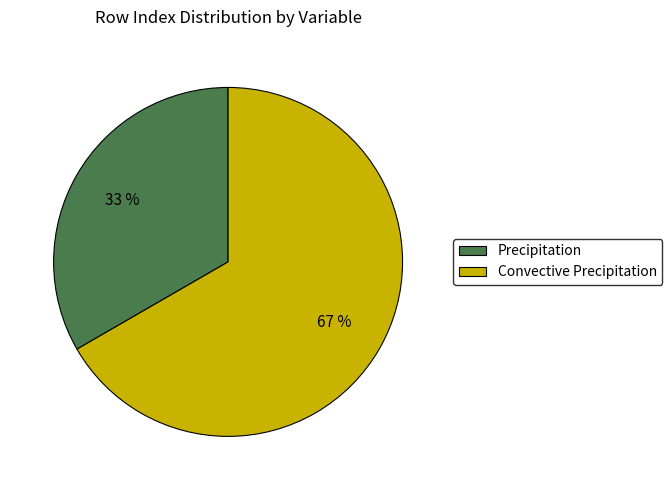

Which has a higher value, Convective Precipitation or Precipitation?

Convective Precipitation